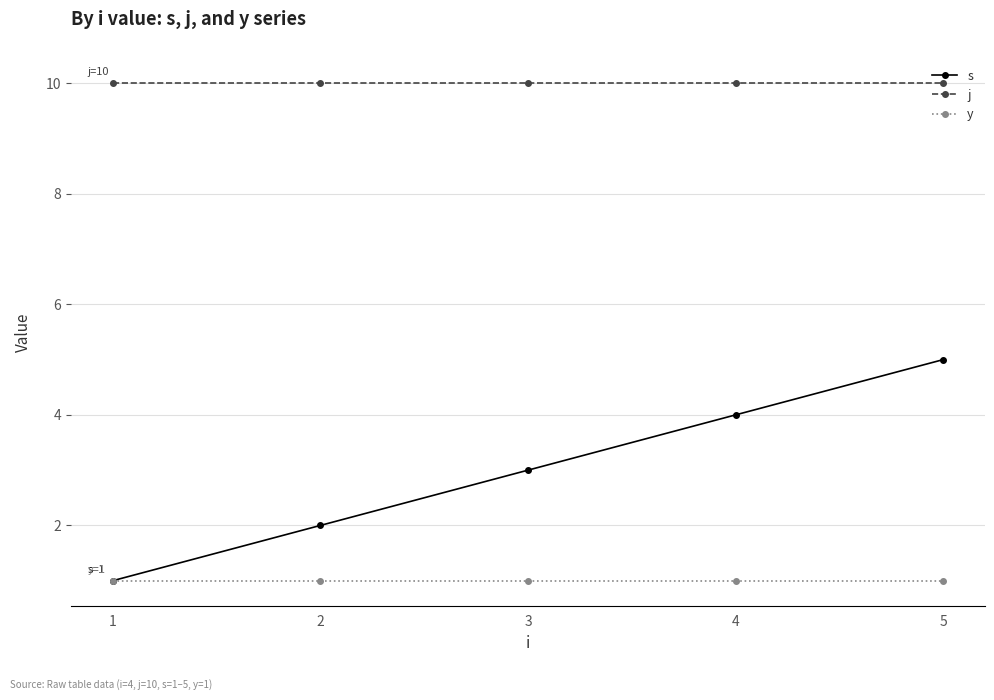

What are all the series names shown in the legend?

s, j, y